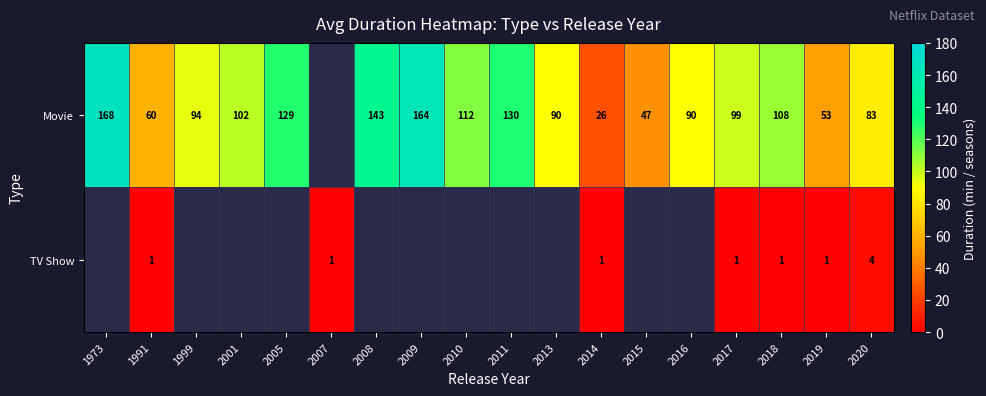

True or false: Movie has a value of 10.2 at 2014.

False